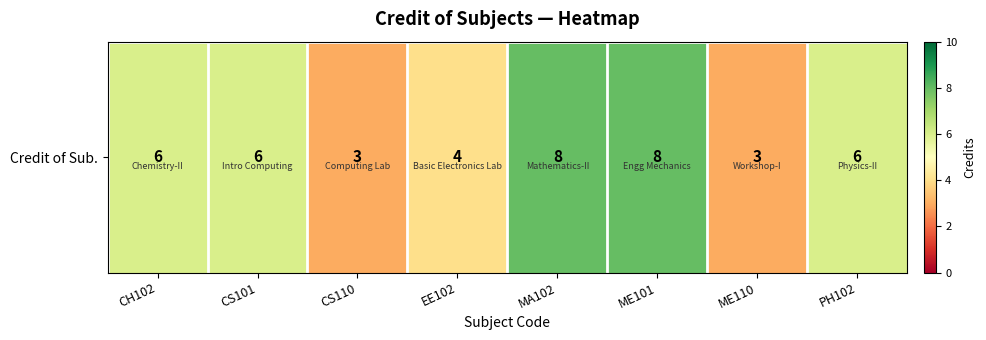

What is the minimum value shown in the chart?

3